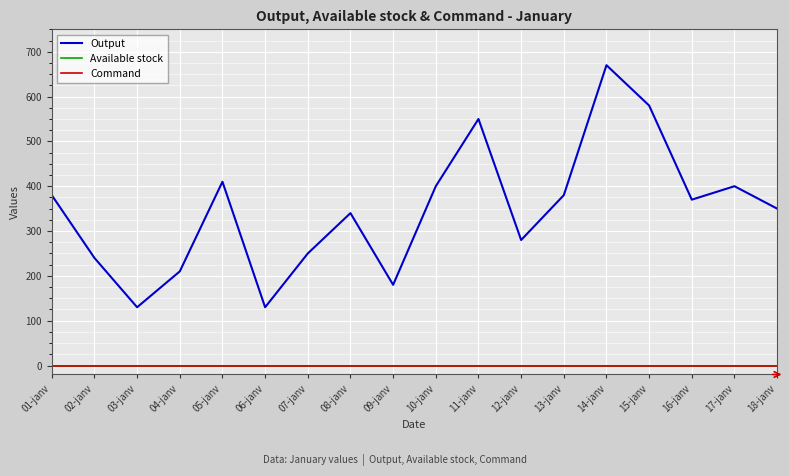

Does the chart display data point markers on the line(s)?

No